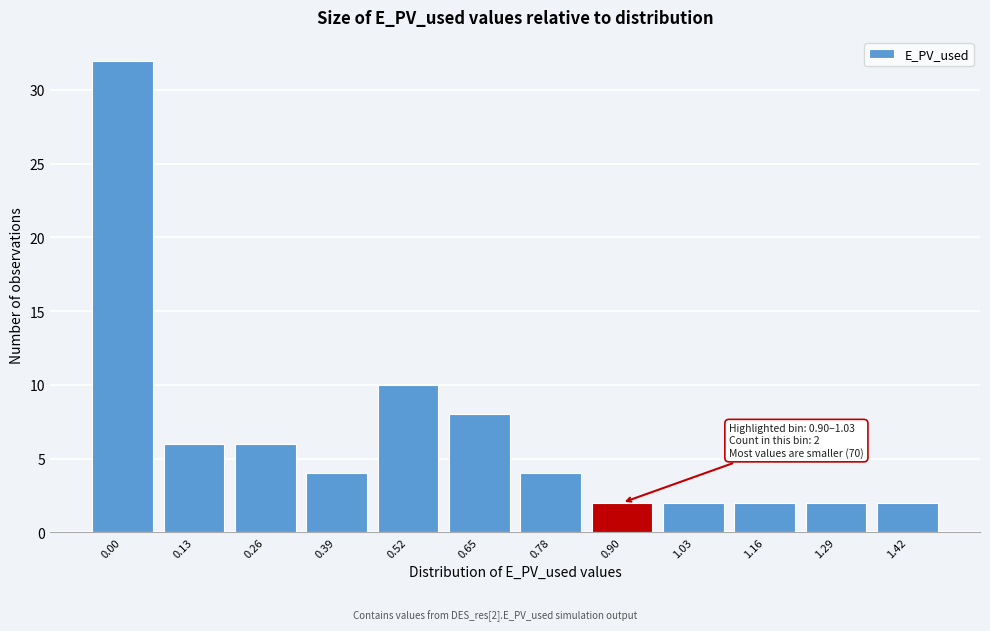

Reading left to right, transcribe all the data shown in this chart.

32	6	6	4	10	8	4	2	2	2	2	2